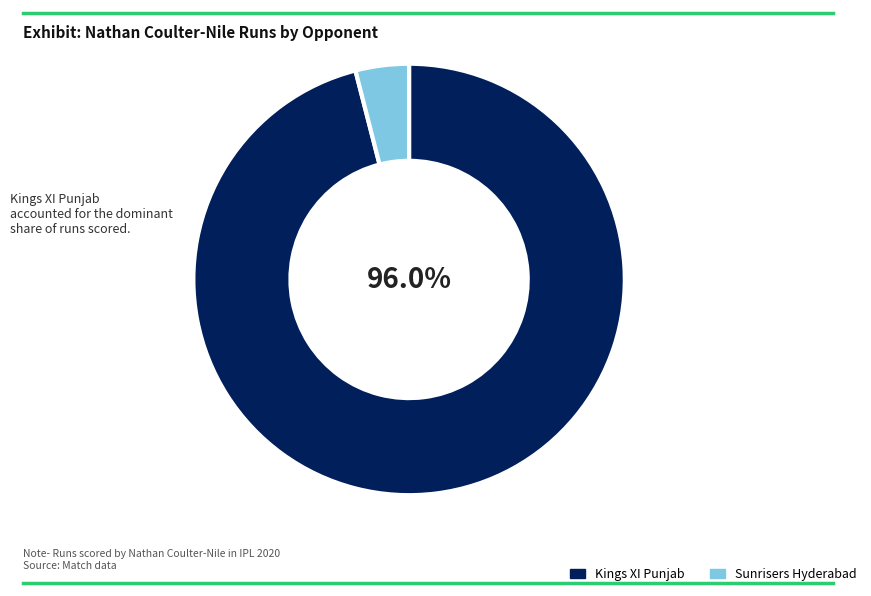

Does Sunrisers Hyderabad represent more than half of the total?

No